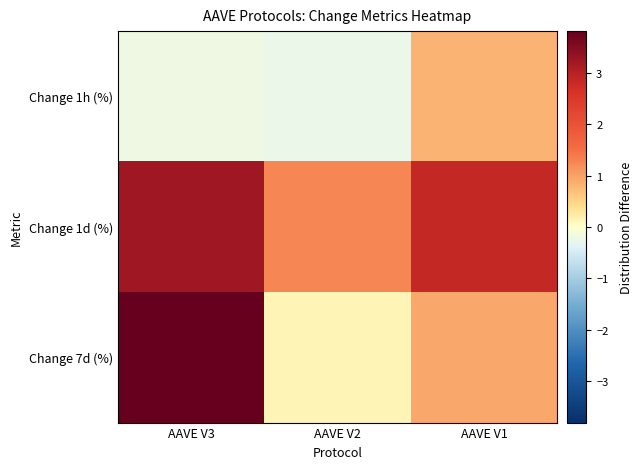

List the series in order of their peak value, lowest first.

Change 1h (%), Change 1d (%), Change 7d (%)